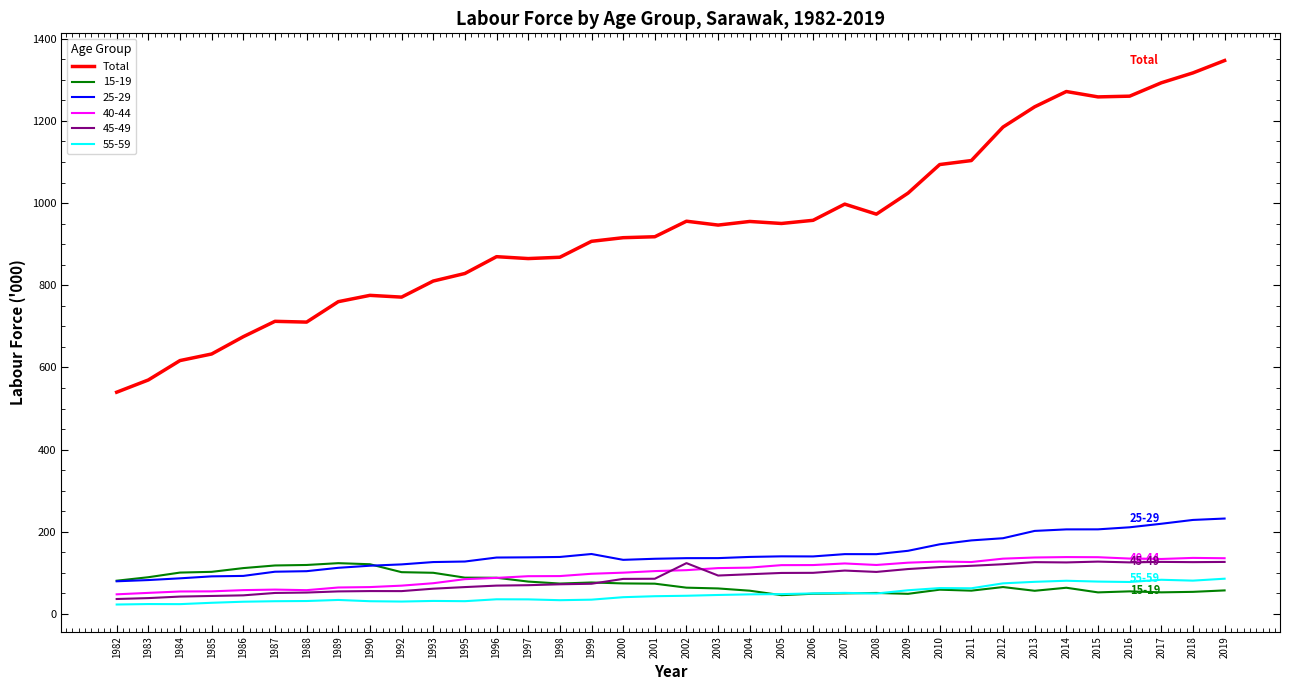

True or false: 25-29 has a value of 169.6 at 2010.

True